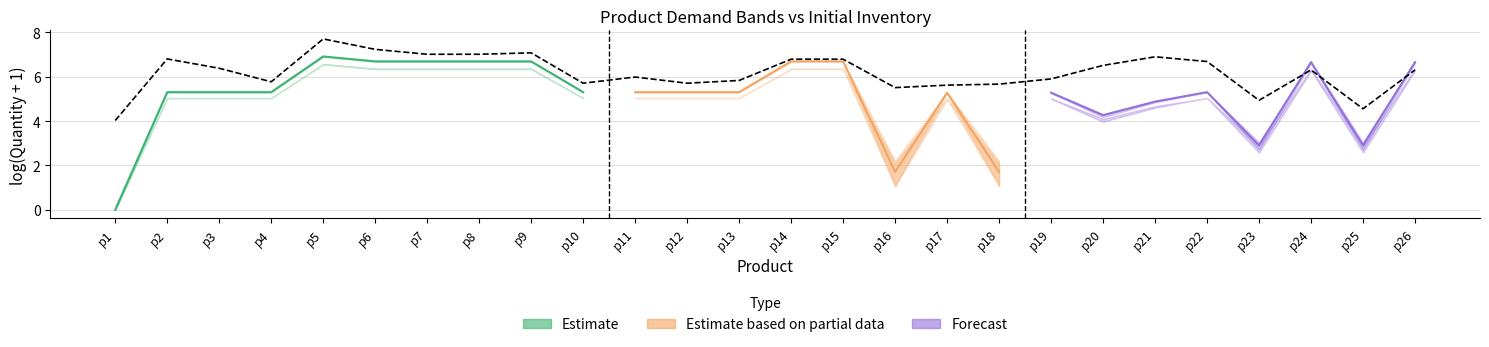

Reading left to right, transcribe all the data shown in this chart.

p1=4.0	p2=6.8	p3=6.4	p4=5.8	p5=7.7	p6=7.2	p7=7.0	p8=7.0	p9=7.1	p10=5.7	p11=6.0	p12=5.7	p13=5.8	p14=6.8	p15=6.8	p16=5.5	p17=5.6	p18=5.7	p19=5.9	p20=6.5	p21=6.9	p22=6.7	p23=4.9	p24=6.3	p25=4.6	p26=6.3